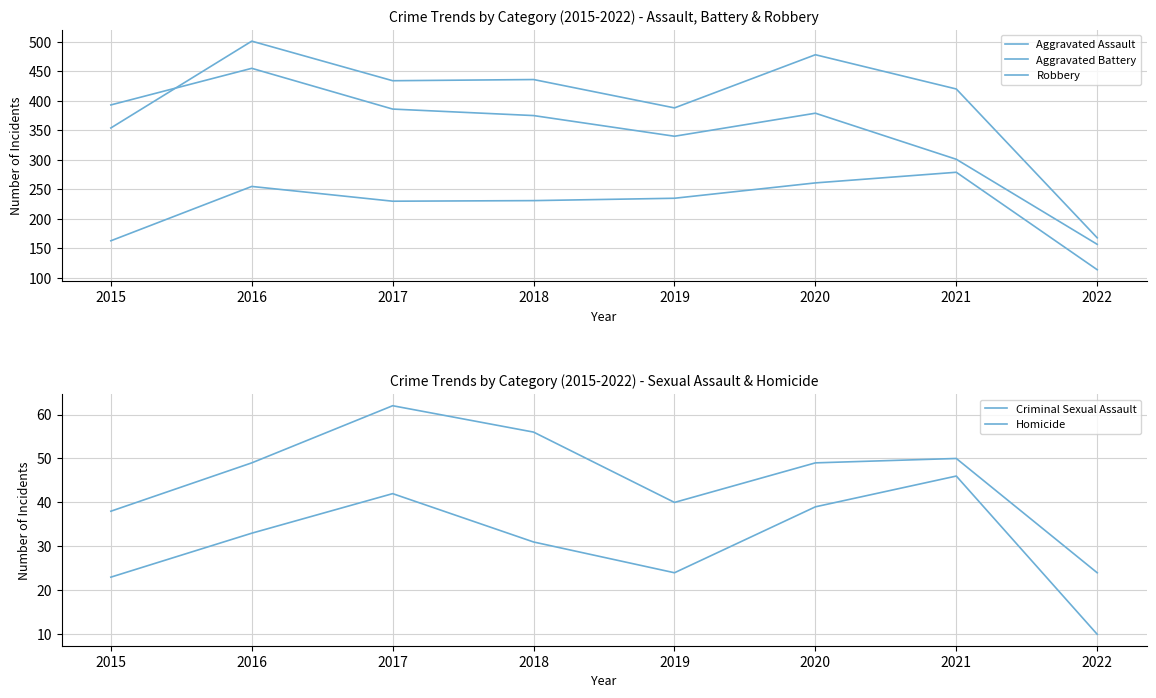

Is the value of Aggravated Assault at 2020 greater than the value of Aggravated Battery at 2019?

No